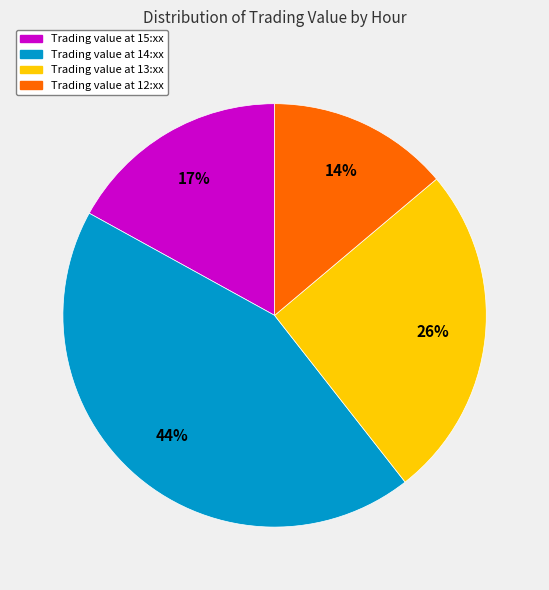

Count the number of slices in the pie.

4